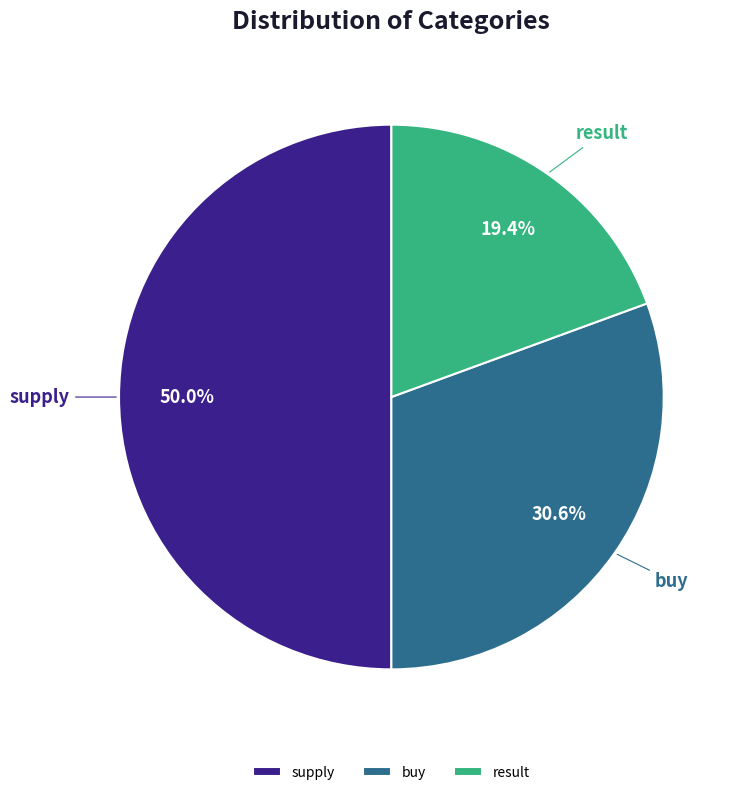

Count the number of slices in the pie.

3